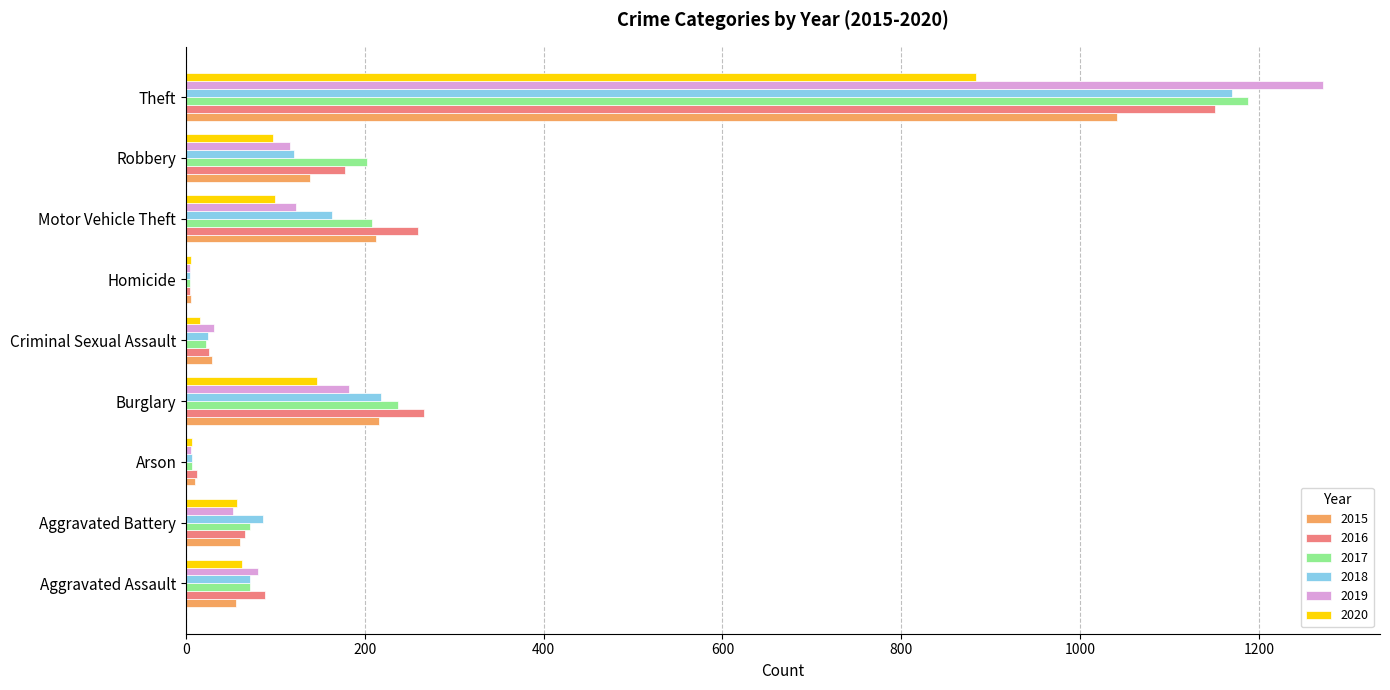

The value of 2019 at Motor Vehicle Theft is 68. True or false?

False